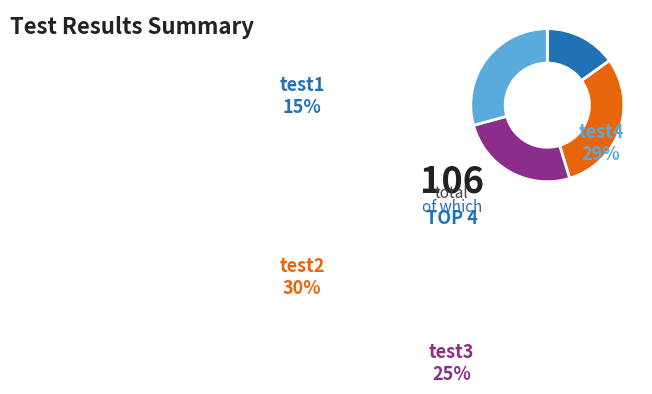

Is there a majority slice in this chart?

No